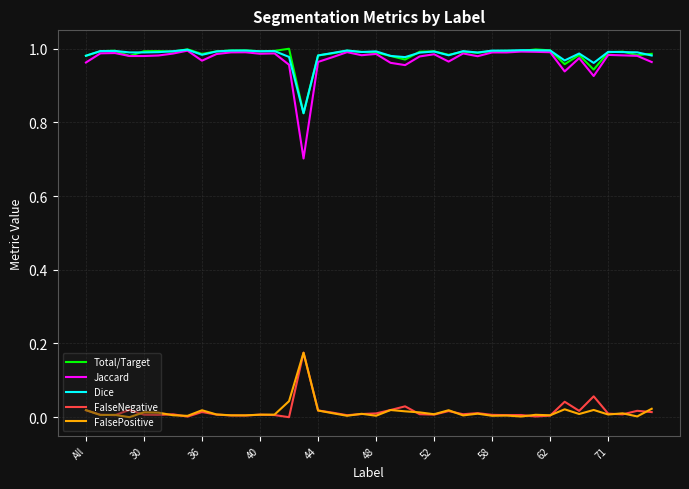

True or false: Total/Target and FalsePositive cross at least once.

False